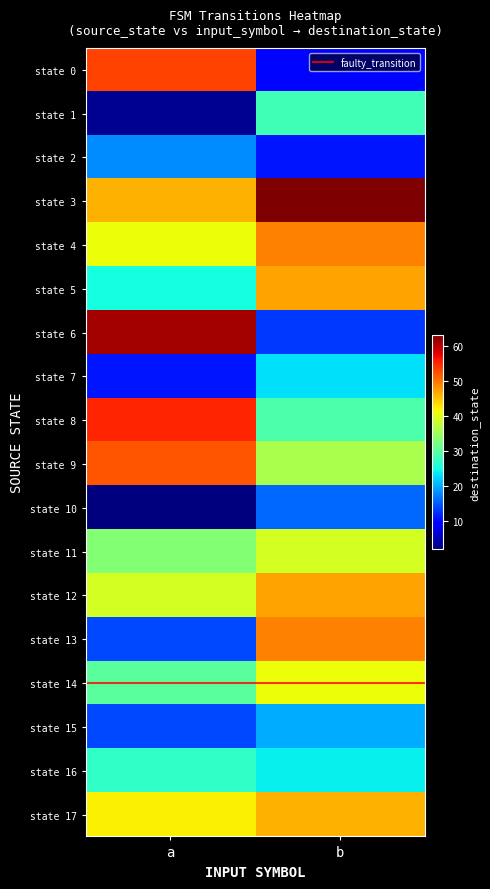

At which category is the sum across all series the highest?

b